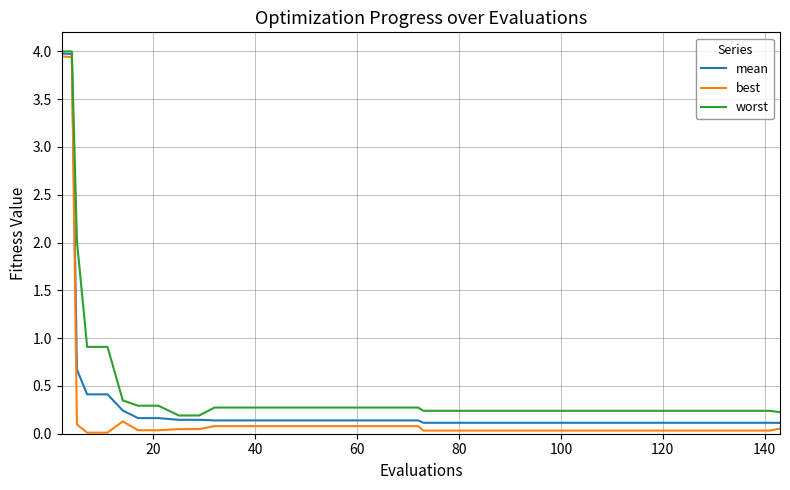

What is the highest value of the mean series?

4.0